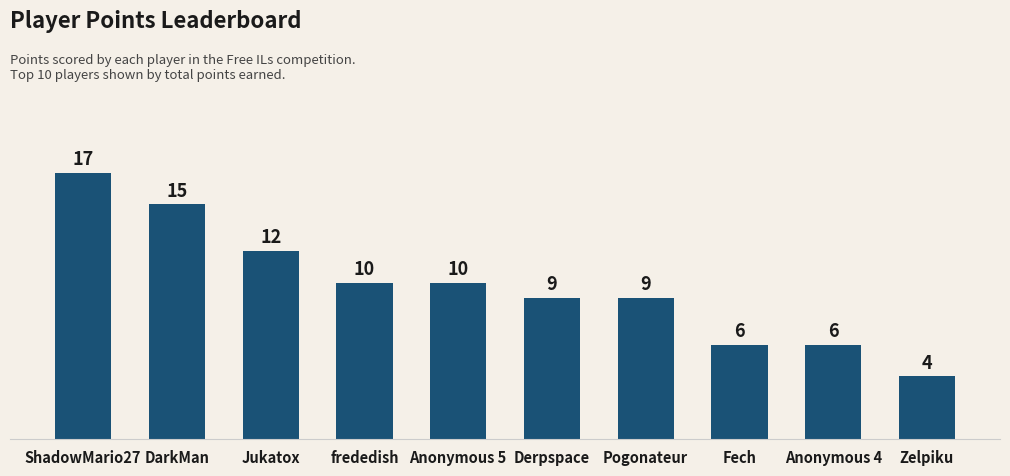

Which category has the highest value across all series?

ShadowMario27